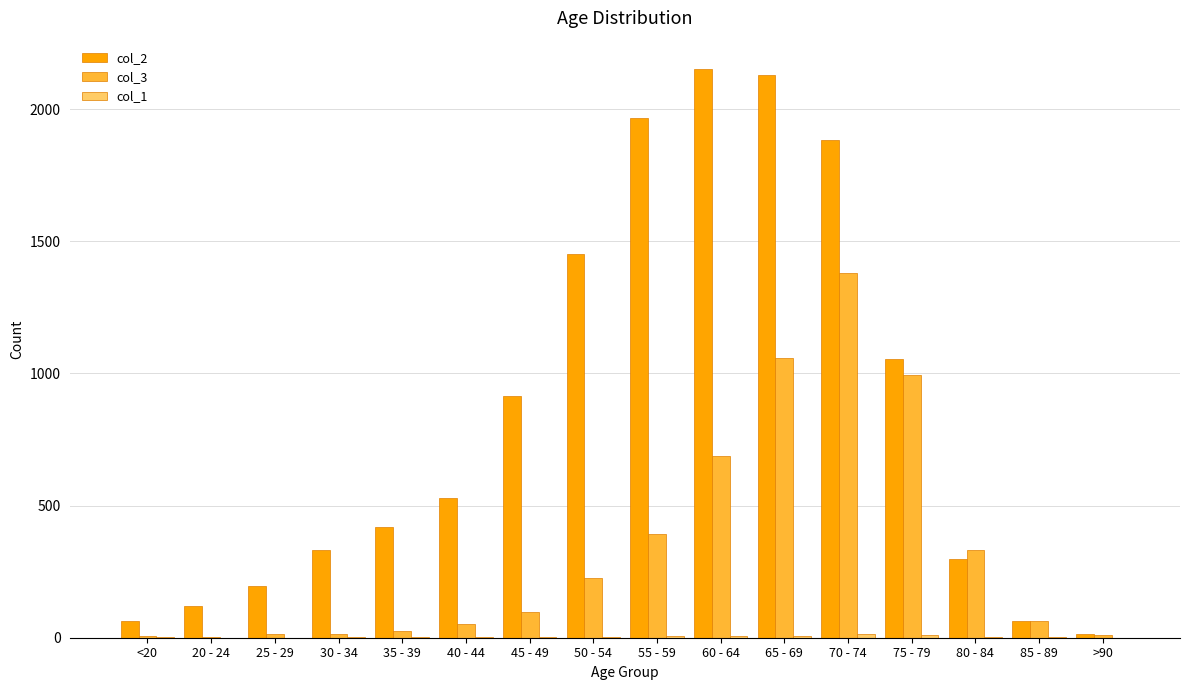

Between 25 - 29 and 45 - 49, which series saw the biggest shift?

col_2